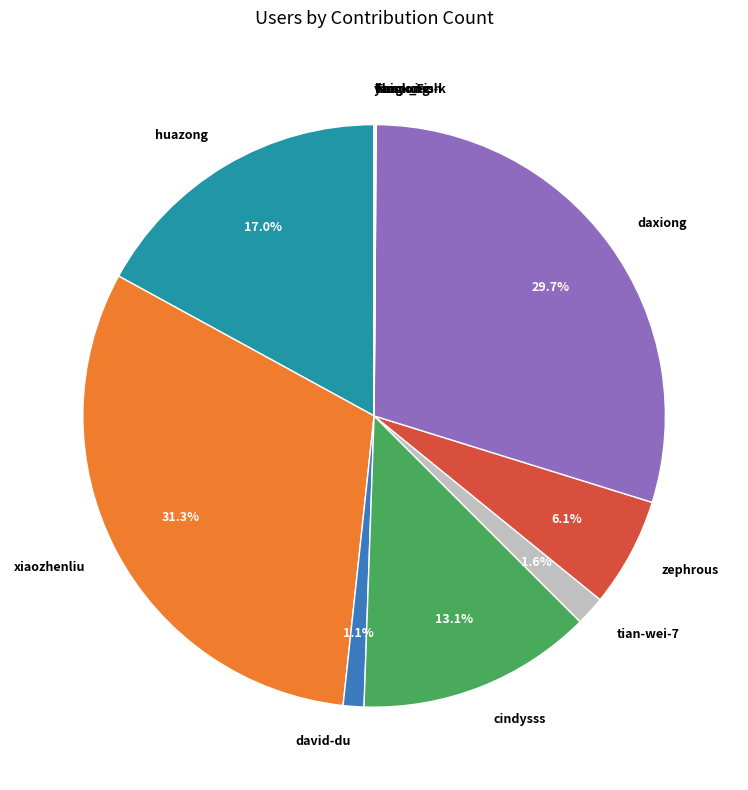

Is the sum of david-du and daxiong greater than half?

No